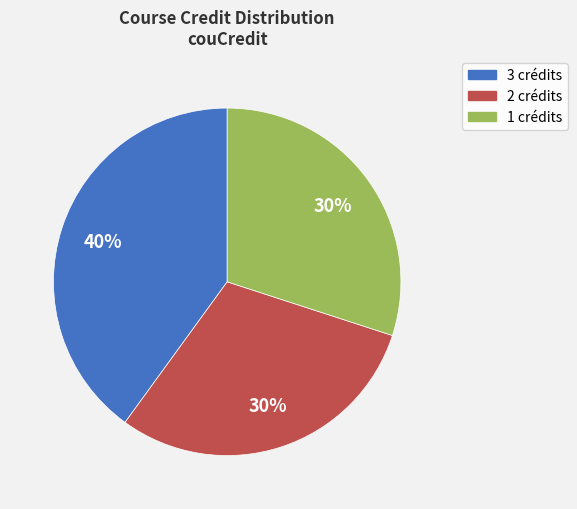

What is the ratio of the value at 1 crédits to the value at 2 crédits?

1.0